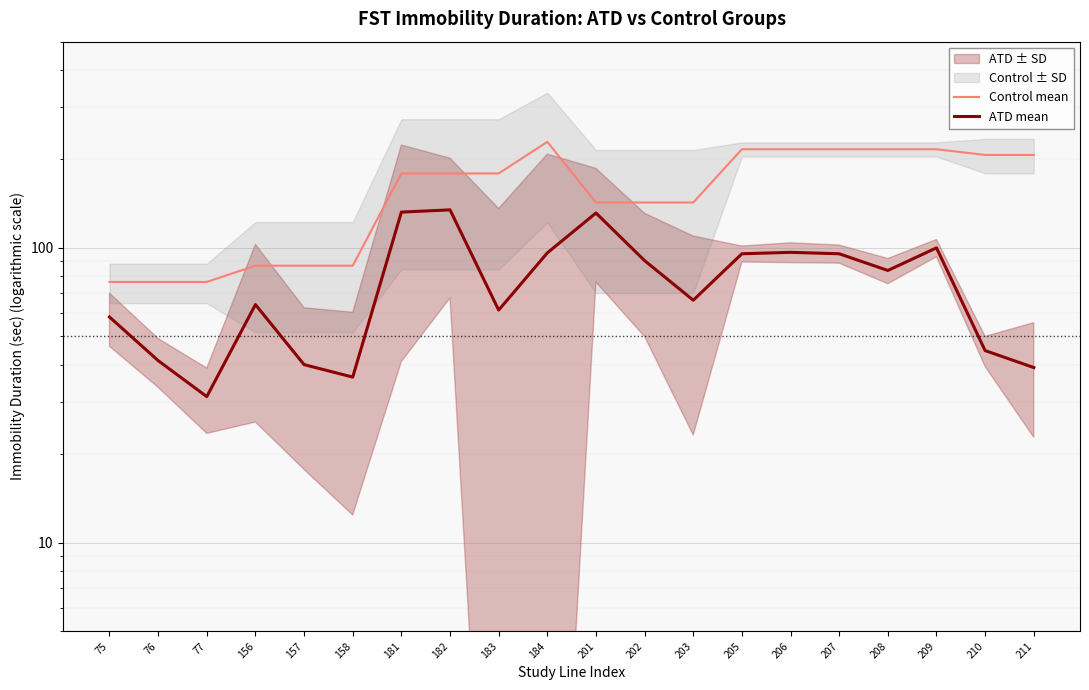

True or false: Control mean and ATD mean cross at least once.

False